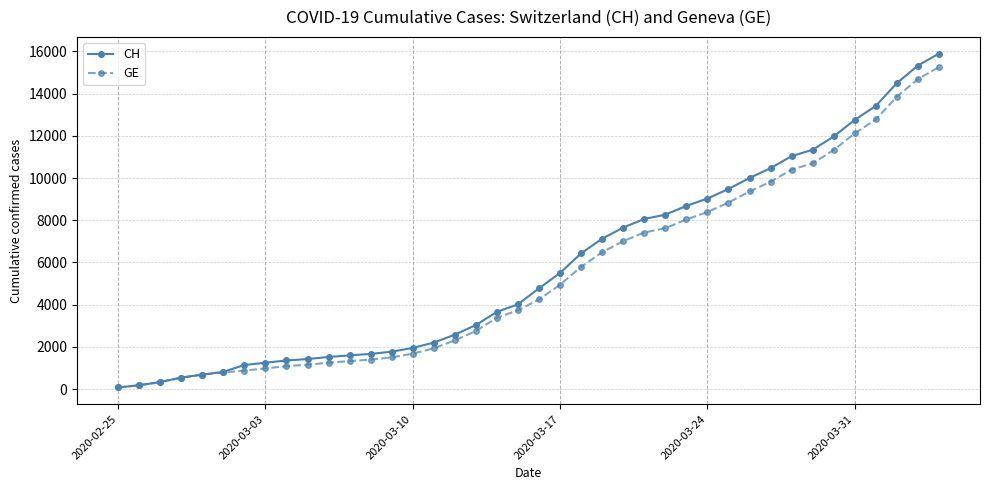

What is the greatest value displayed?

15900